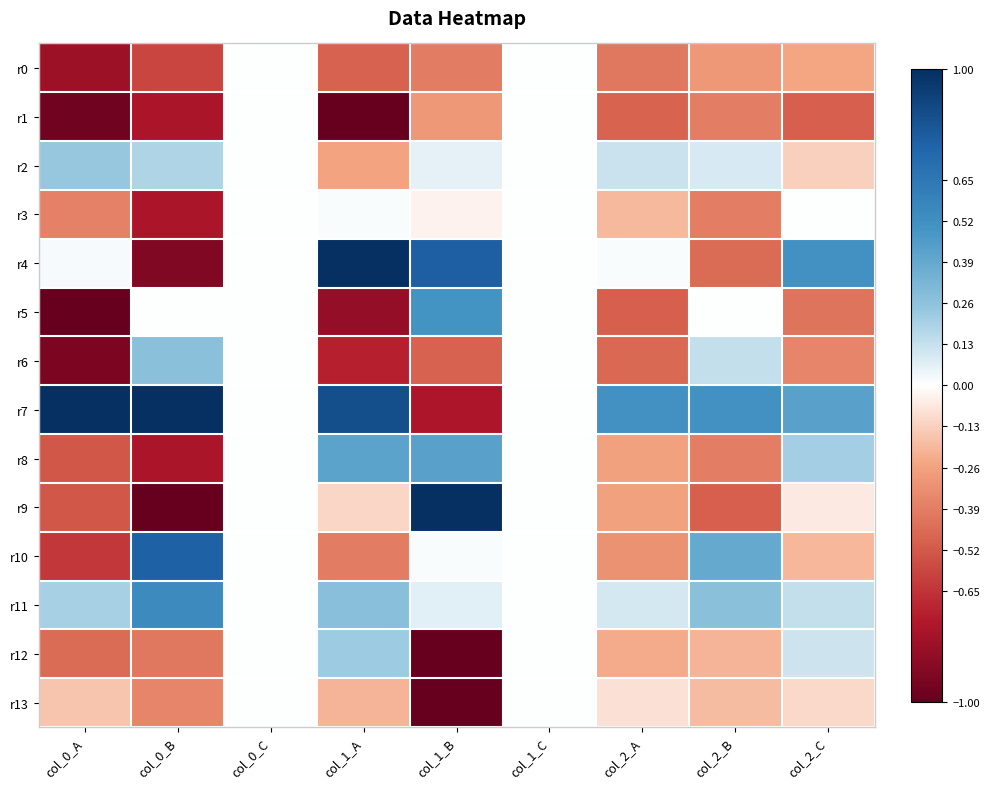

What is the smallest value displayed?

-1.0